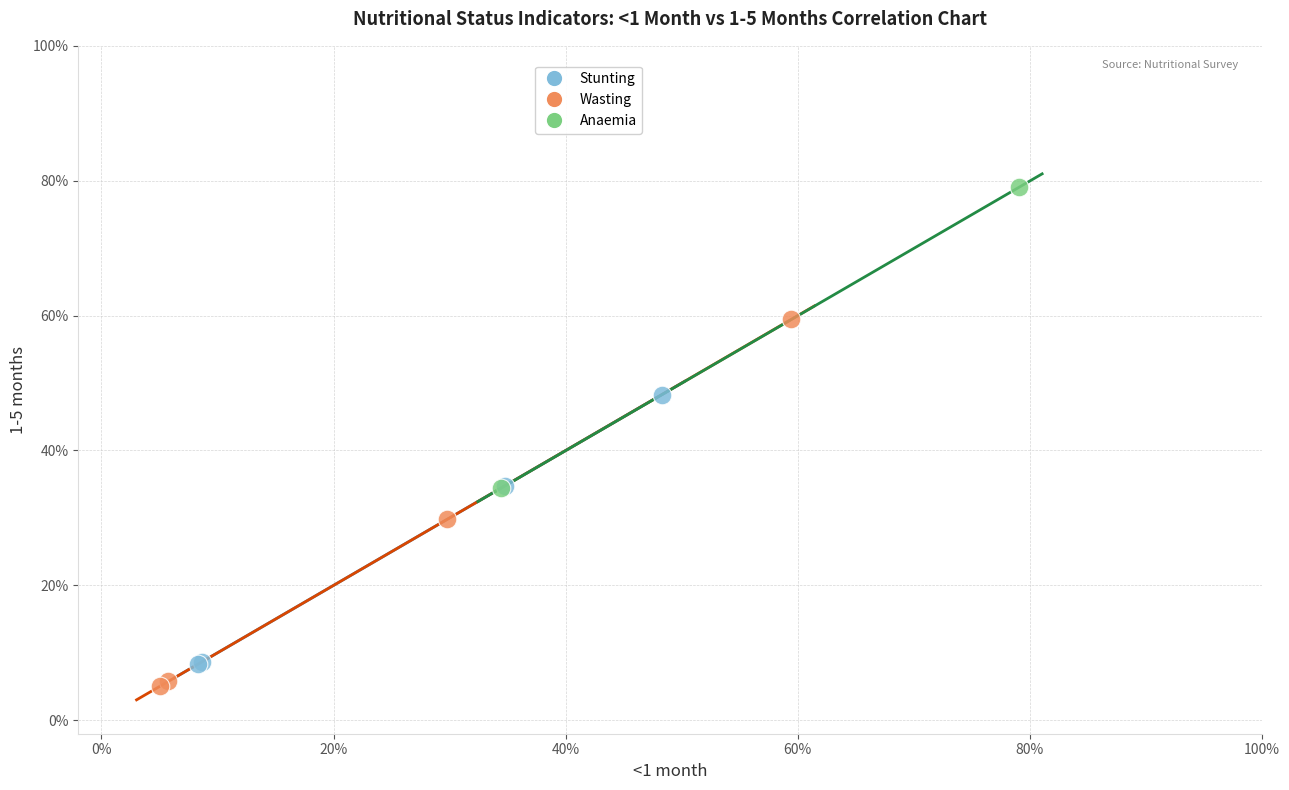

What are all the series names shown in the legend?

Stunting, Wasting, Anaemia